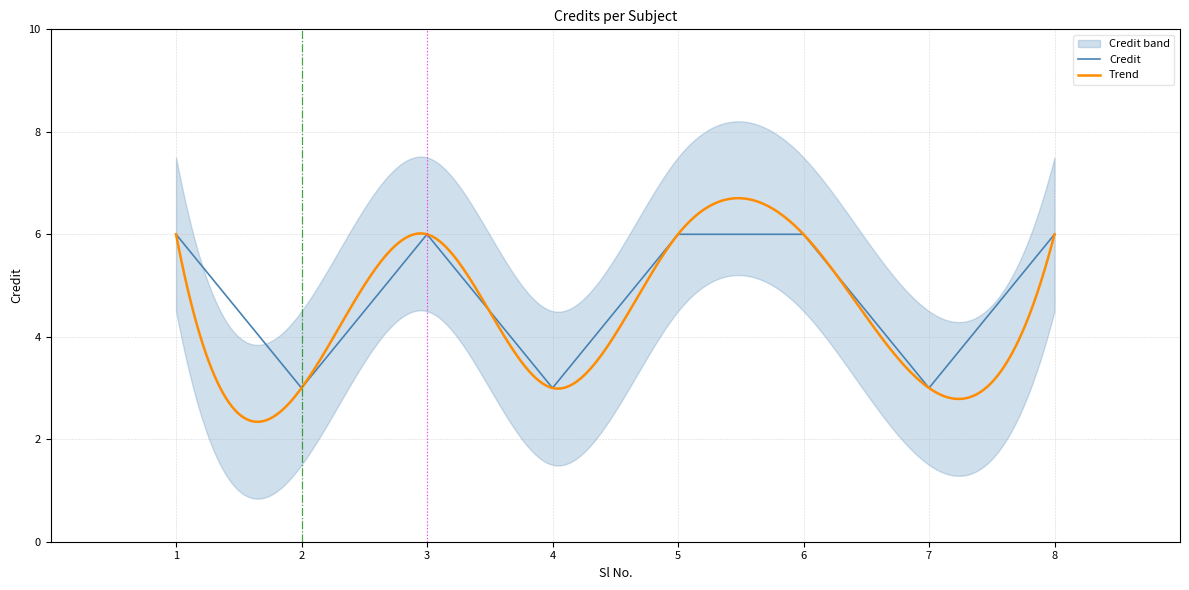

How many interior local valleys (lower than both neighbors) does the data have?

3